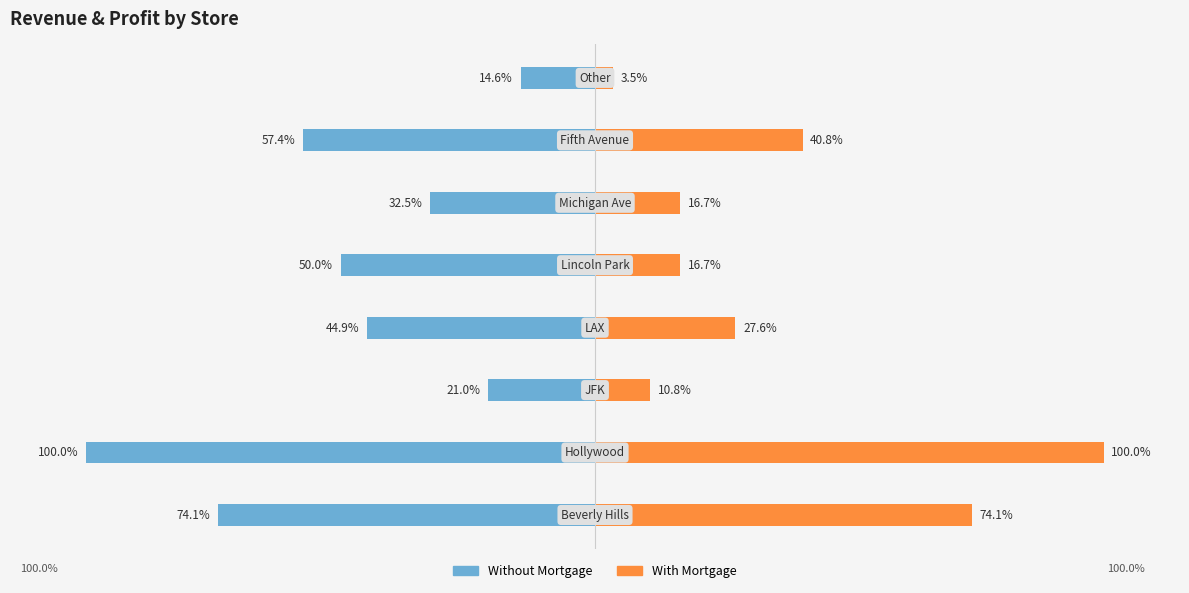

The value of Without Mortgage at 100 is -9.7. True or false?

False